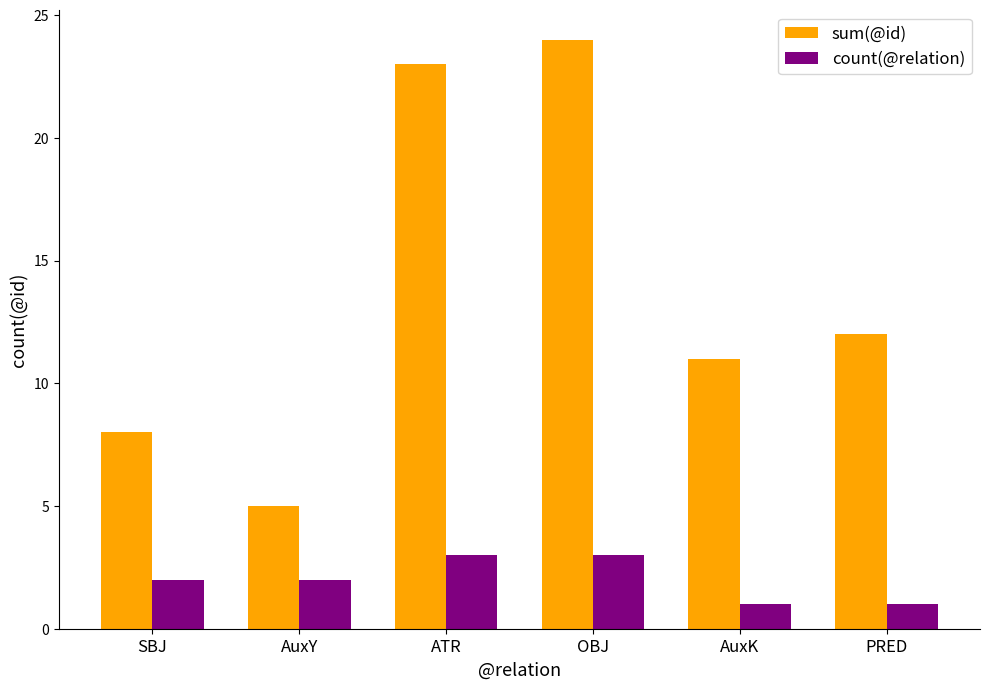

What is the difference between the highest and lowest values at SBJ?

6